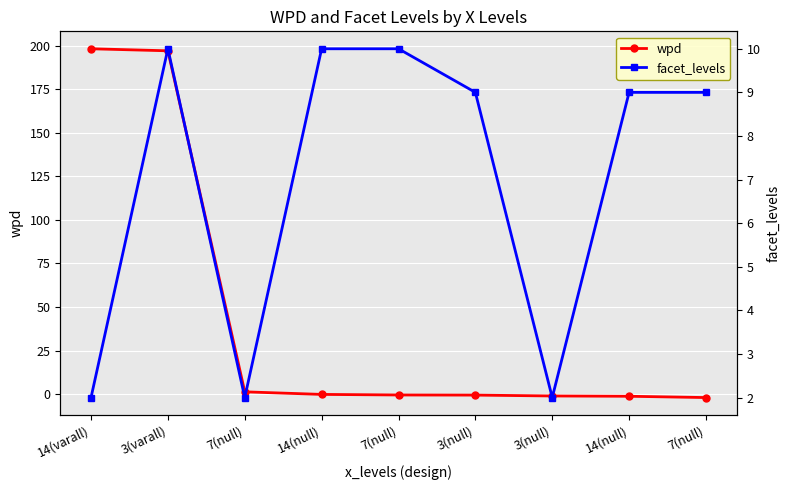

Which series has the largest total across all categories?

wpd